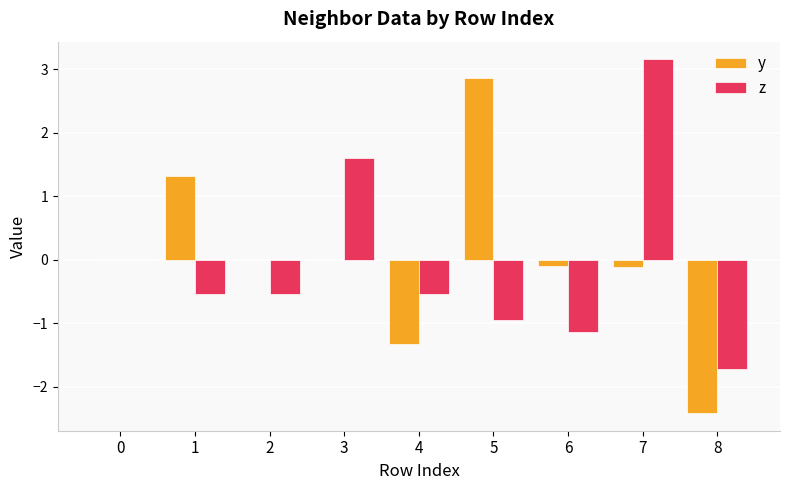

Which category has the highest value in the z series?

7